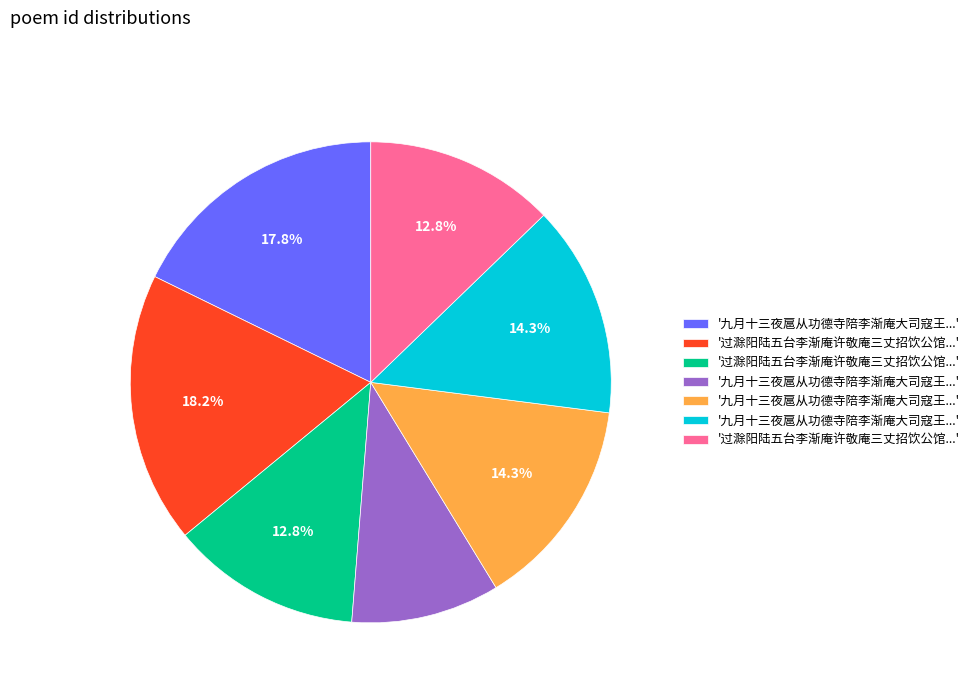

Is there a majority slice in this chart?

No